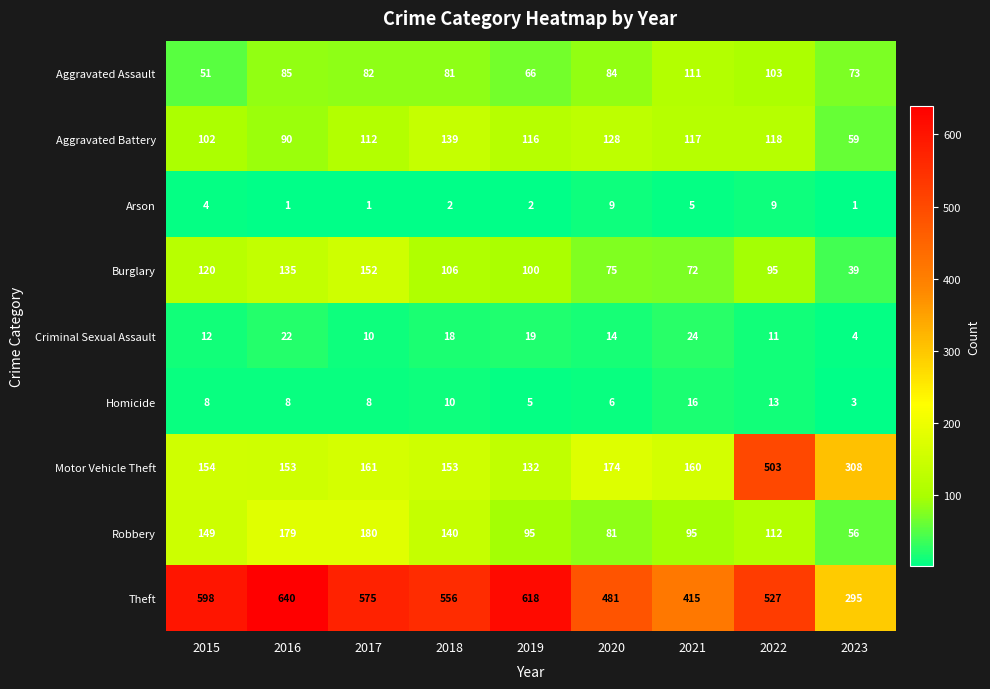

At which category is the sum across all series the highest?

2022